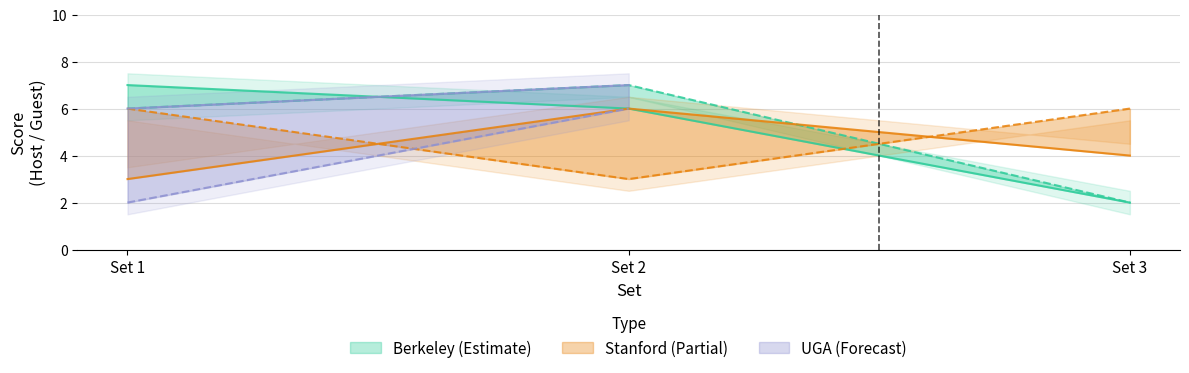

Is it true that Host Score equals 2 at Set 3?

True